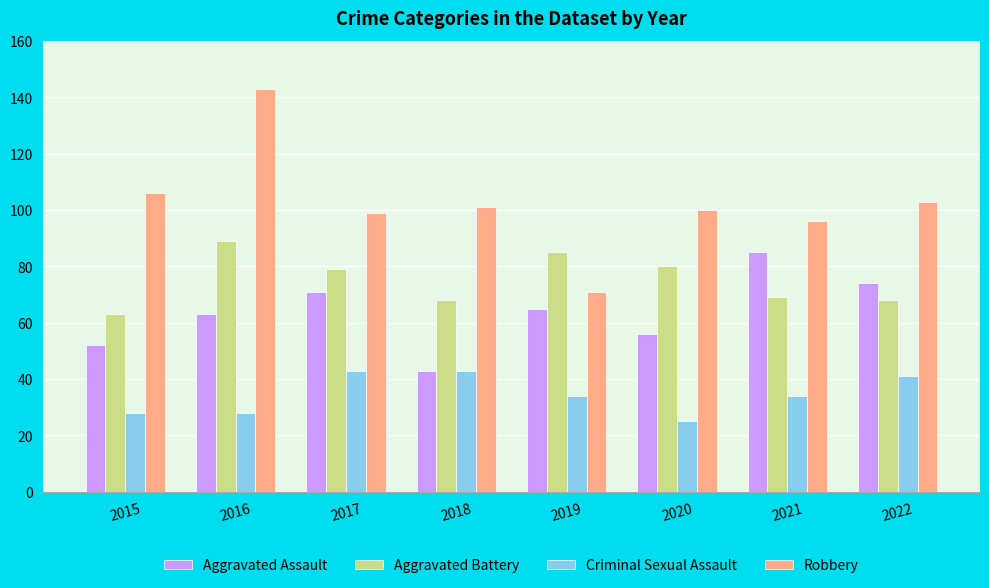

What is the difference between the maximum and minimum values in the Aggravated Battery series?

26